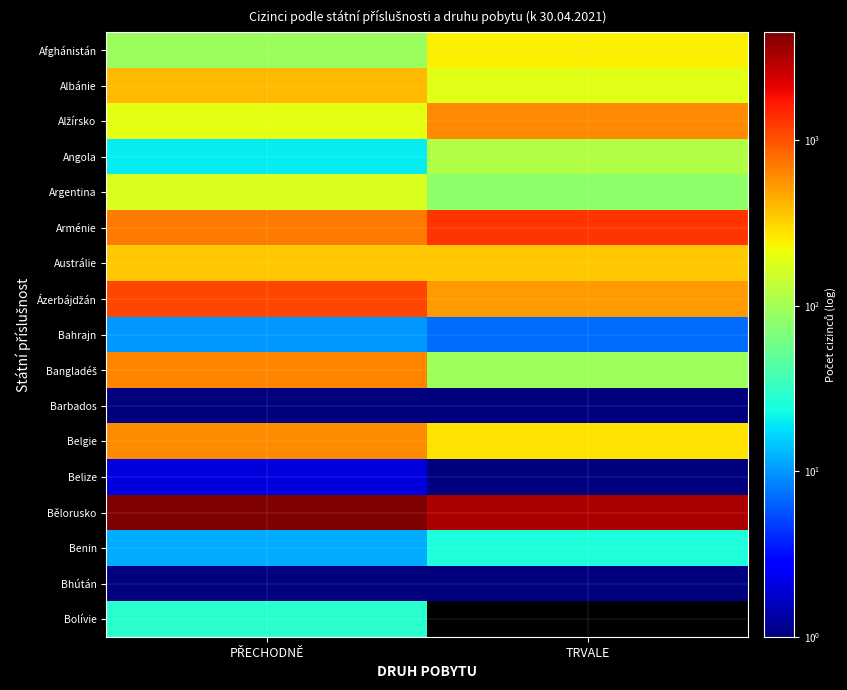

What is the difference between the highest and lowest values at PŘECHODNĚ?

4463